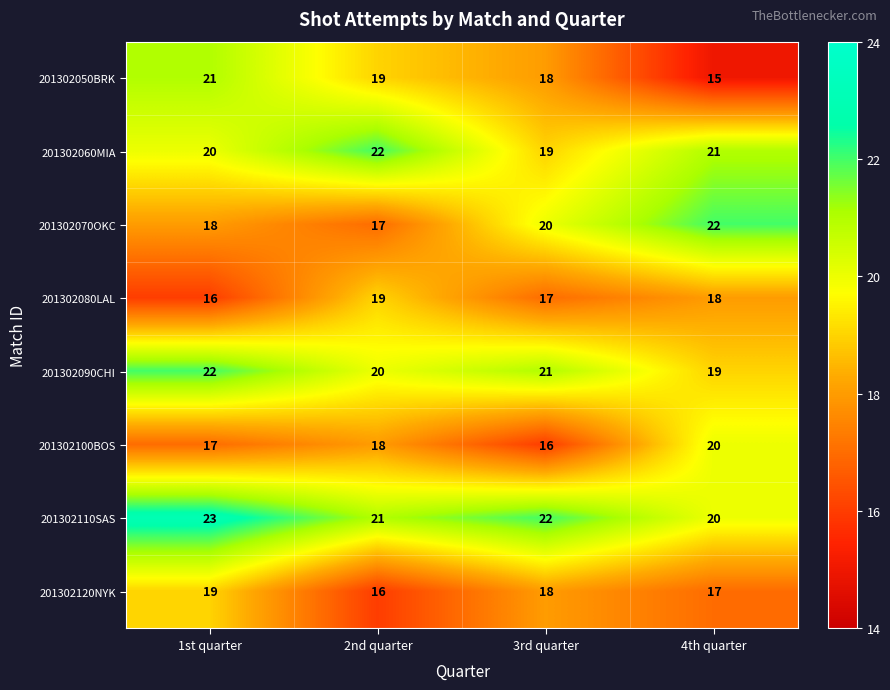

At which label is 201302110SAS closest to 21?

2nd quarter